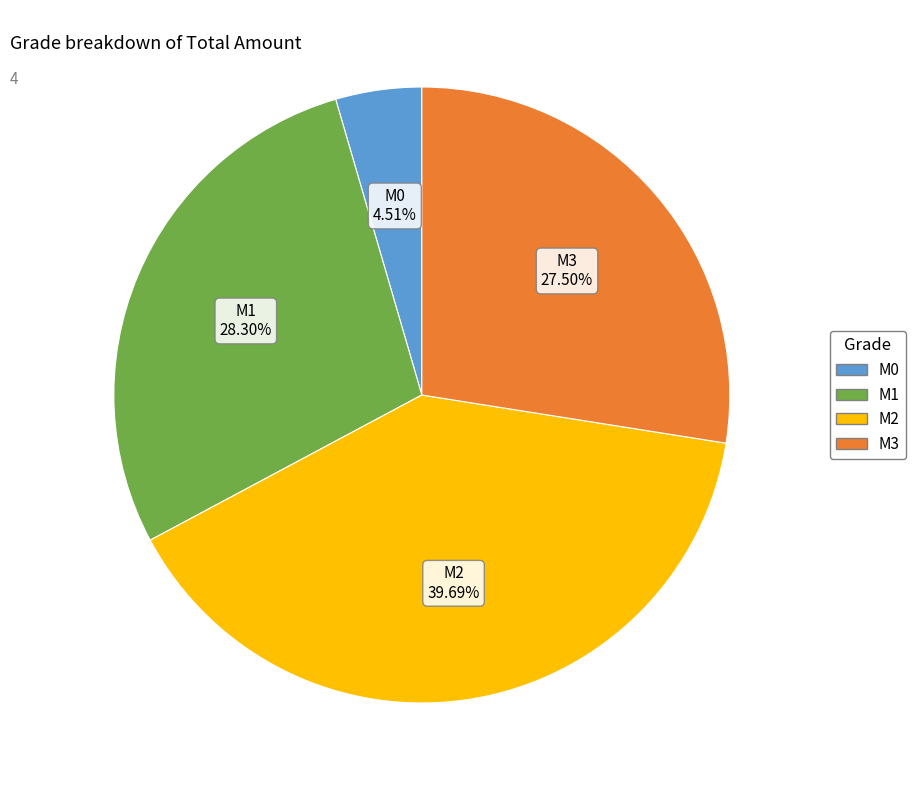

Is M2 the majority of the pie?

No